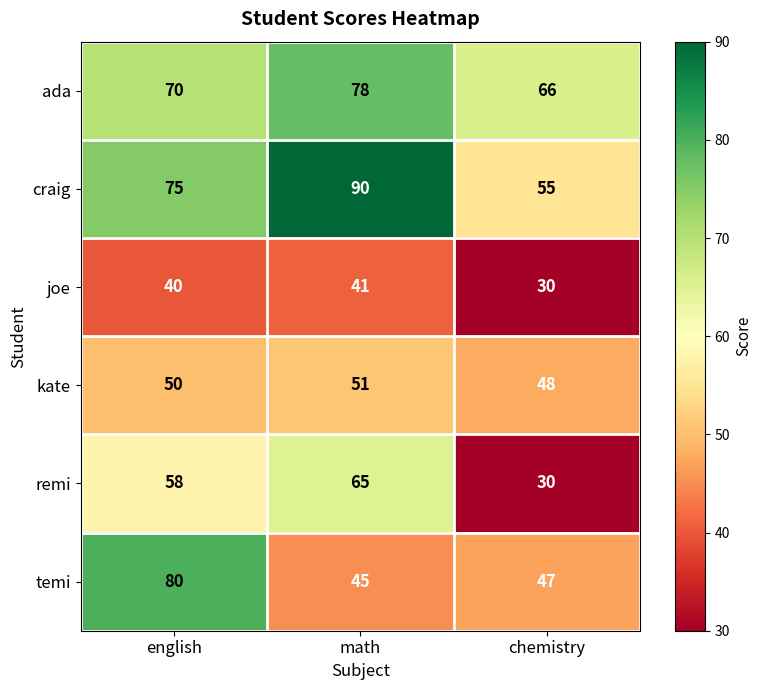

Between english and chemistry, which series saw the biggest shift?

temi